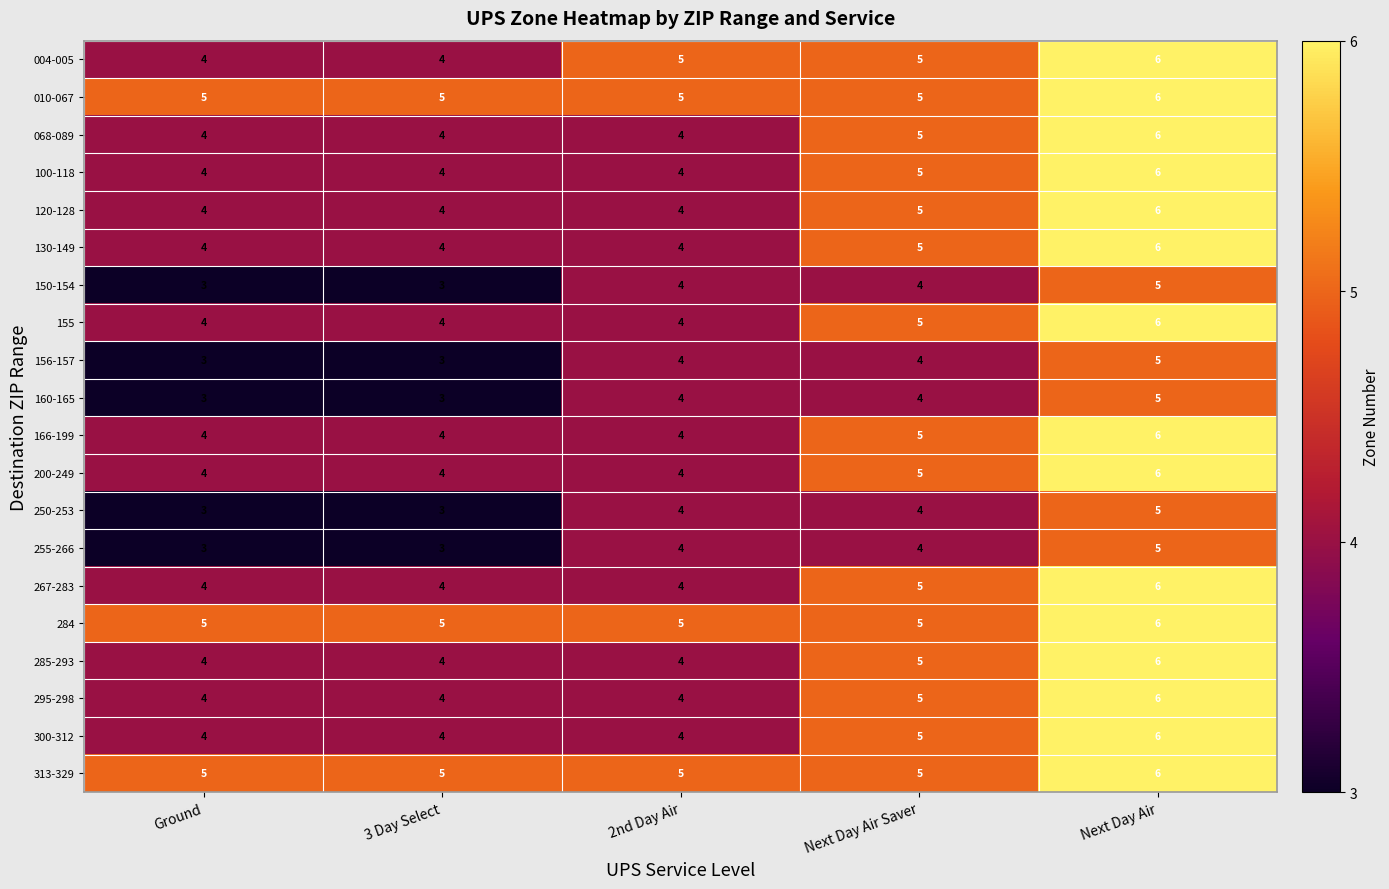

What is the approximate value of 130-149 at Ground?

4